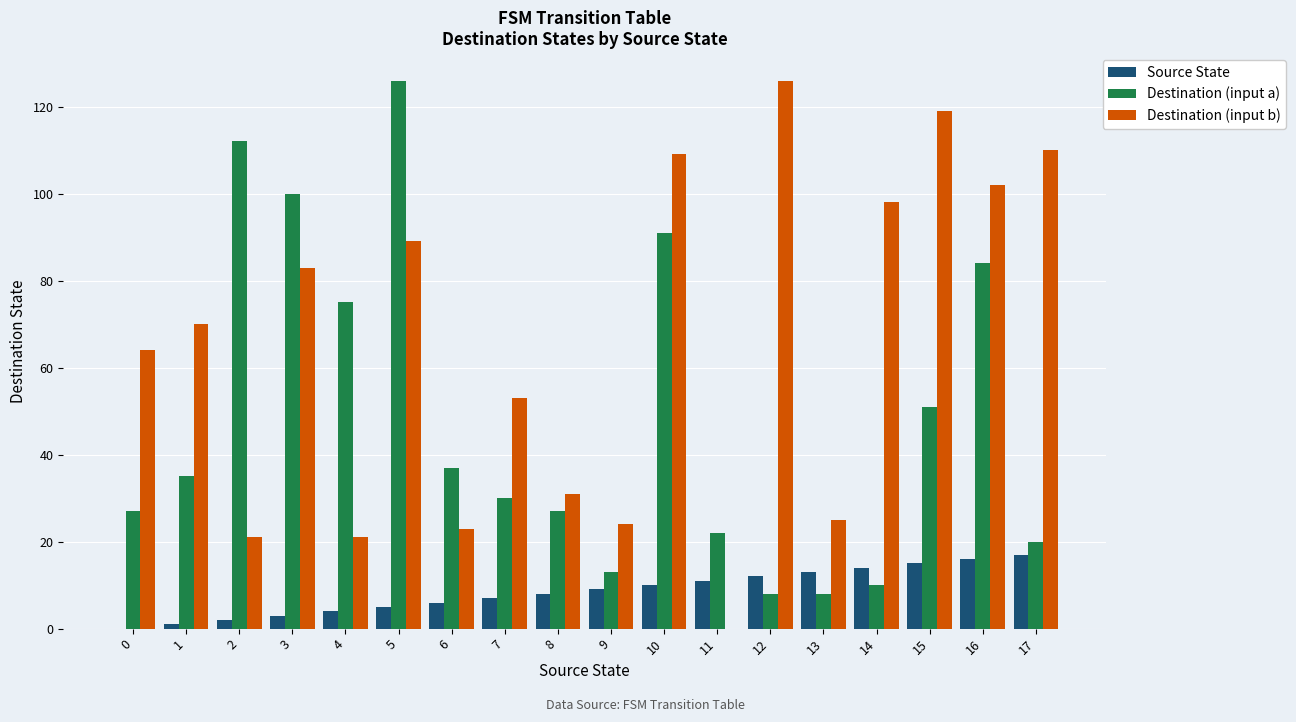

What is the average value of the Destination (input b) series?

65